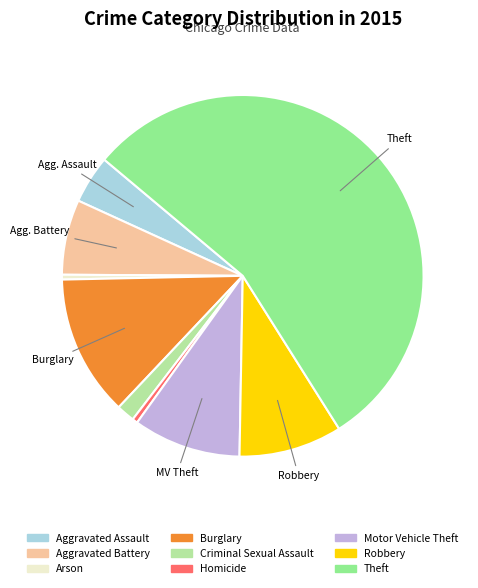

Is there any slice that represents more than half of the pie?

Yes